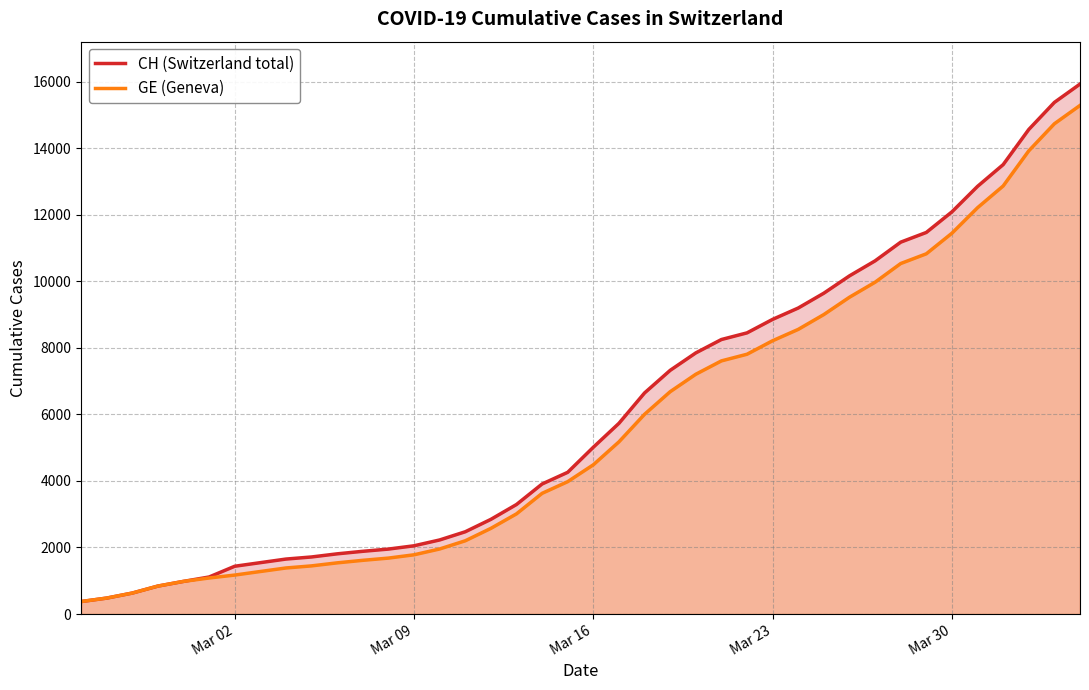

Which series has the largest range (max minus min)?

CH (Switzerland total)